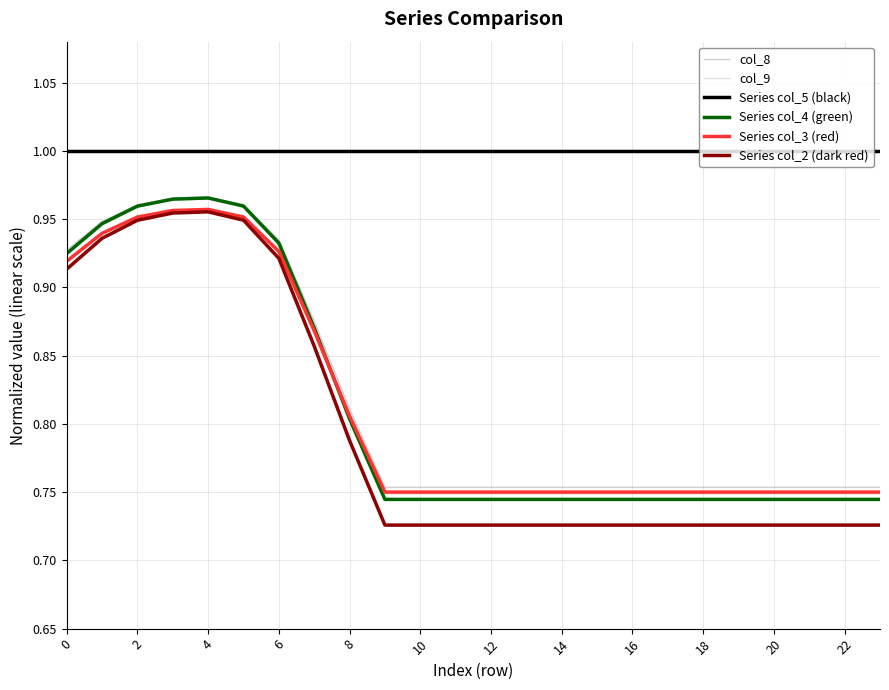

Which series has the largest total across all categories?

Series col_5 (black)